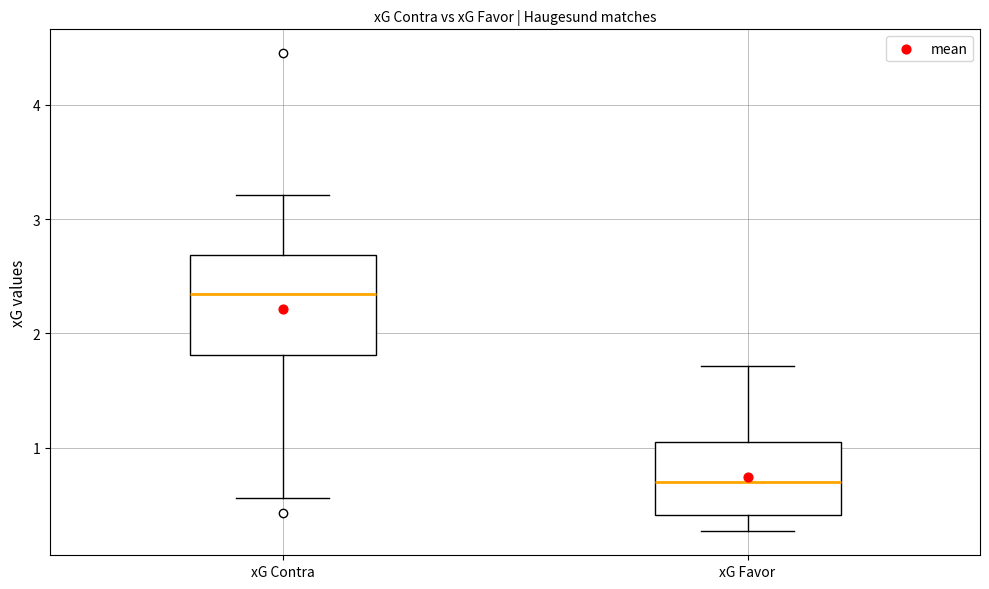

Reading left to right, read every box against the y-axis: the position of its median line, the range the box covers, and the ends of its whiskers. The values are not printed on the chart, so give them approximately, as read against the axis.

xG Contra: median 2.3, box 1.8 to 2.7, whiskers 0.6 to 3.2
xG Favor: median 0.7, box 0.4 to 1.0, whiskers 0.3 to 1.7